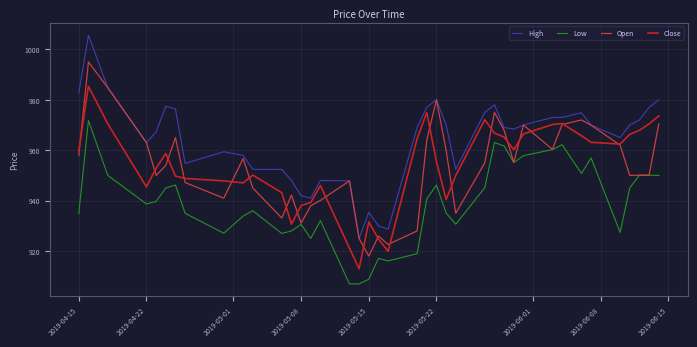

True or false: Close and High cross at least once.

False